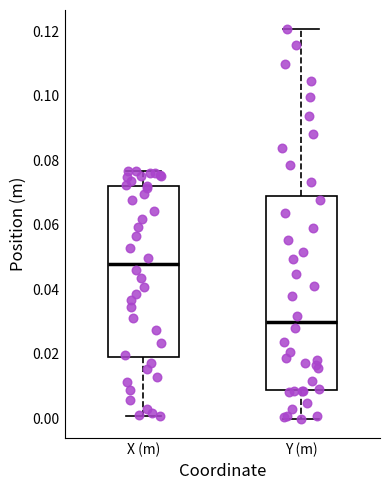

Which box is the tallest, from its lower edge to its upper edge?

Y (m)